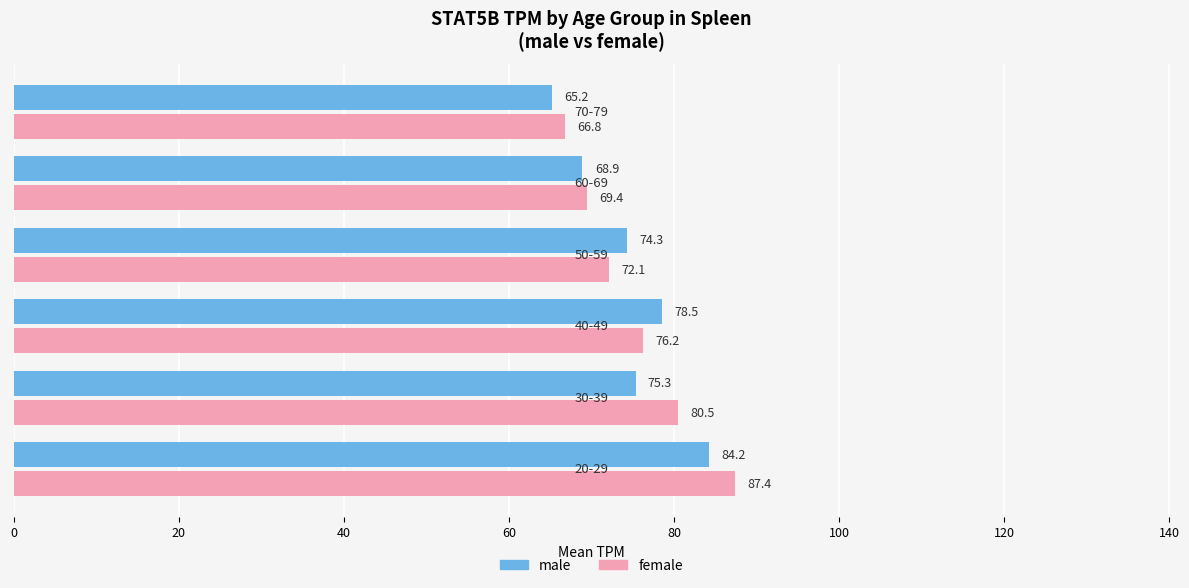

What is the minimum value shown in the chart?

65.2